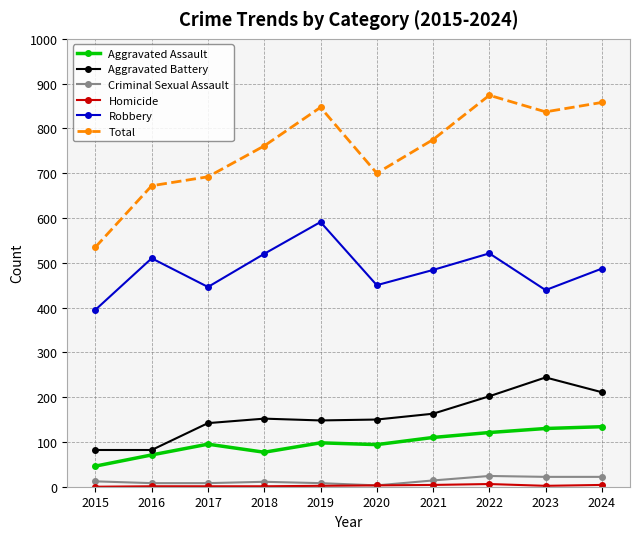

What is the highest value of the Aggravated Assault series?

134